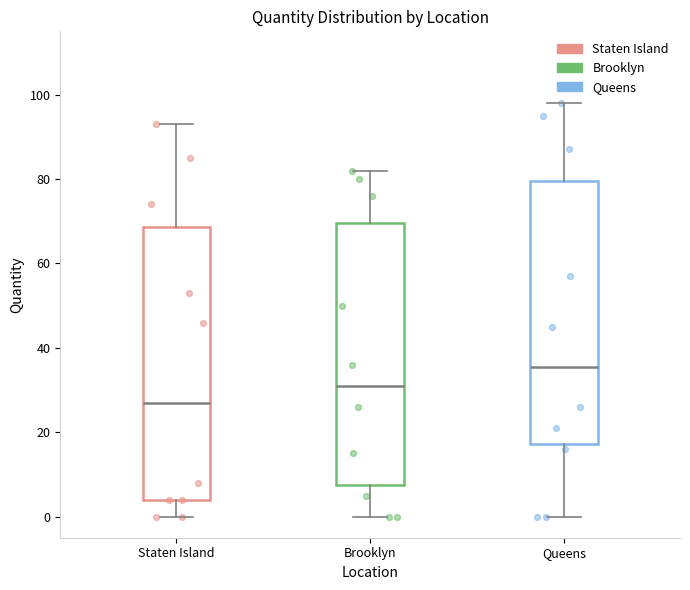

Where is the upper edge of the box for Brooklyn on the y-axis? The values are not printed on the chart, so give them approximately, as read against the axis.

70